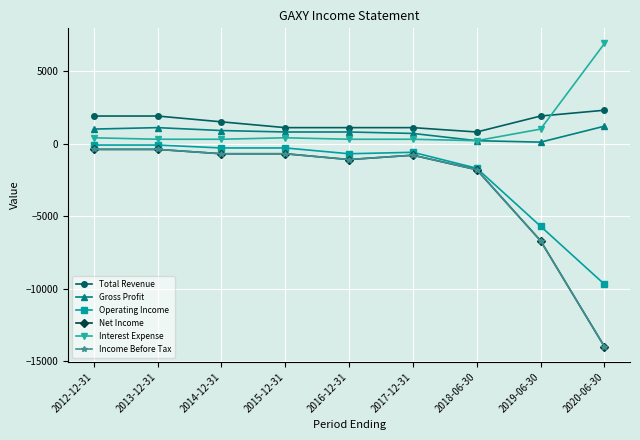

What is the spread (max minus min) of values at 2019-06-30?

8600